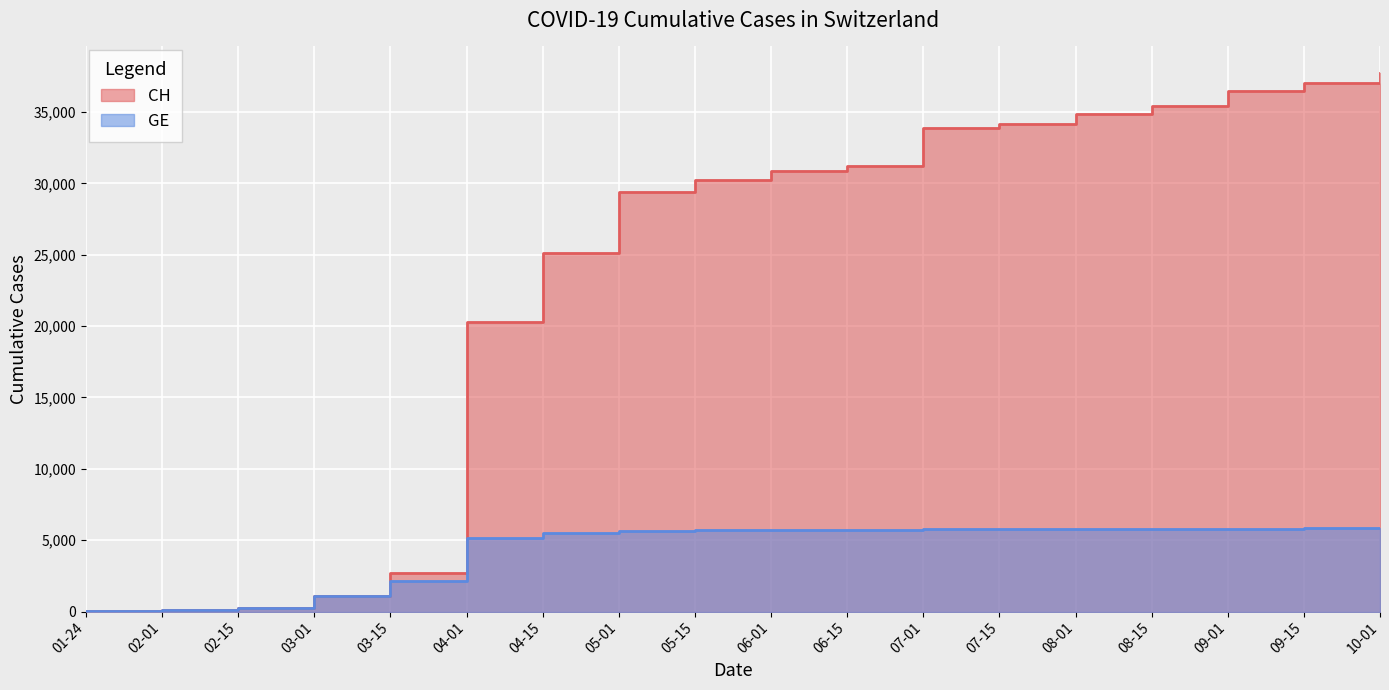

Reading left to right, extract all data points from this chart.

CH: 4	109	245	1113	2700	20278	25107	29407	30251	30835	31218	33887	34142	34824	35439	36467	37059	37703
GE: 4	109	245	1083	2151	5186	5506	5656	5698	5733	5745	5762	5769	5789	5791	5811	5823	5832